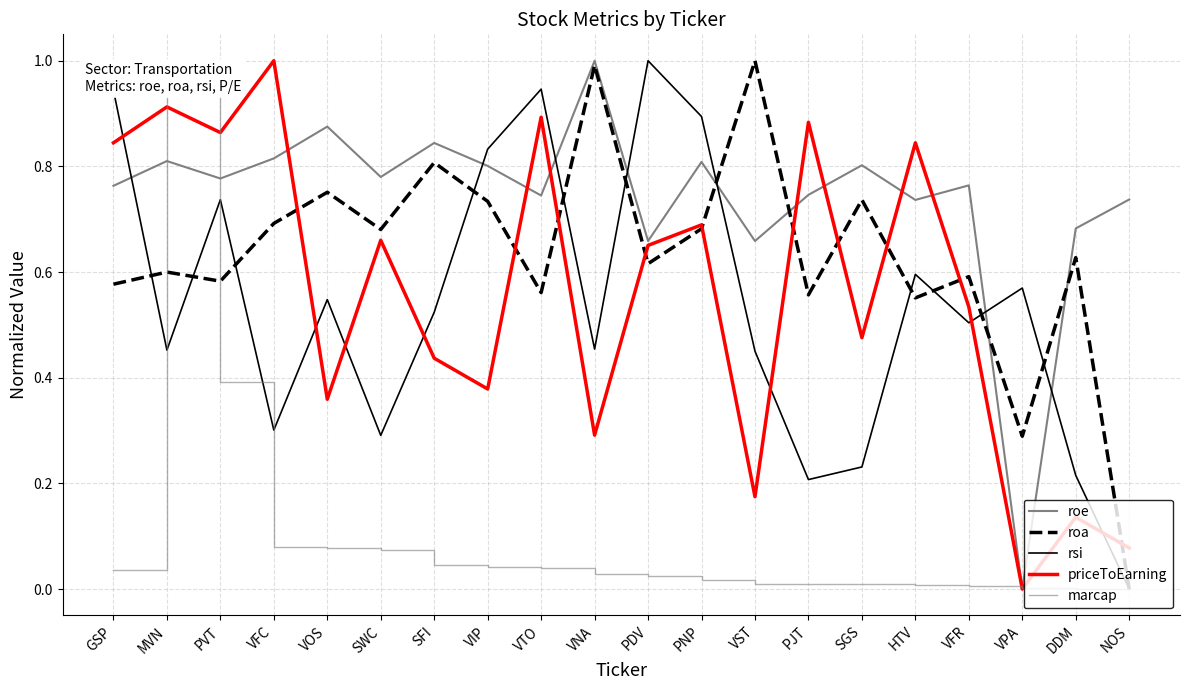

What is the difference between the maximum and minimum values in the marcap series?

1.0